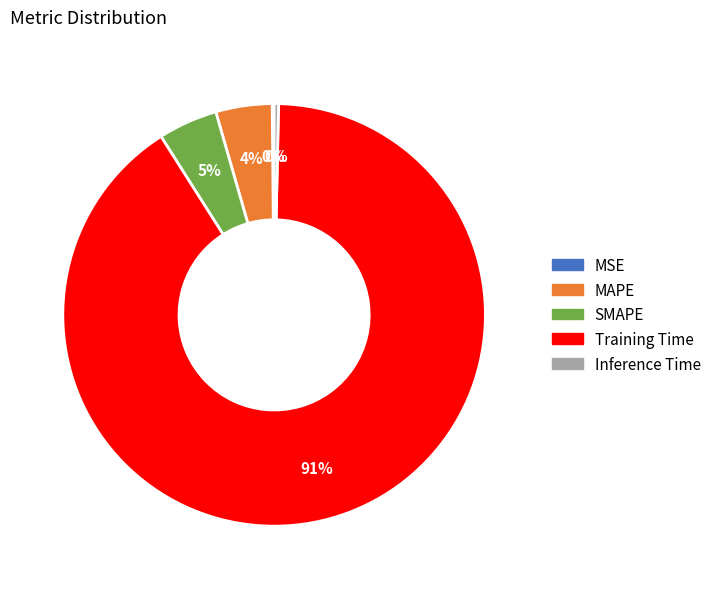

To the nearest percent, what is the difference between the largest and smallest slice percentages?

91%